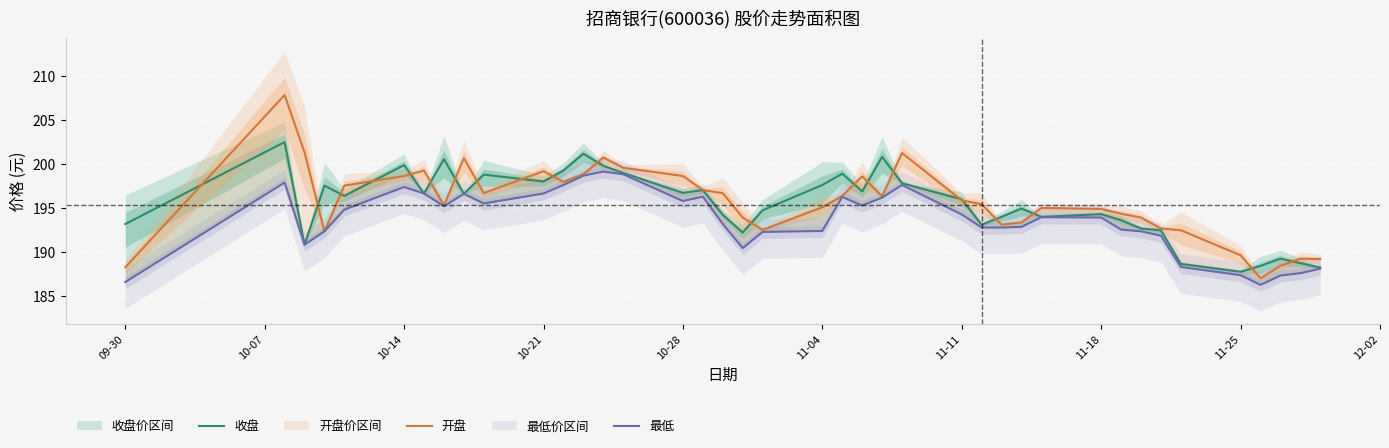

At which category is the sum across all series the highest?

10-07